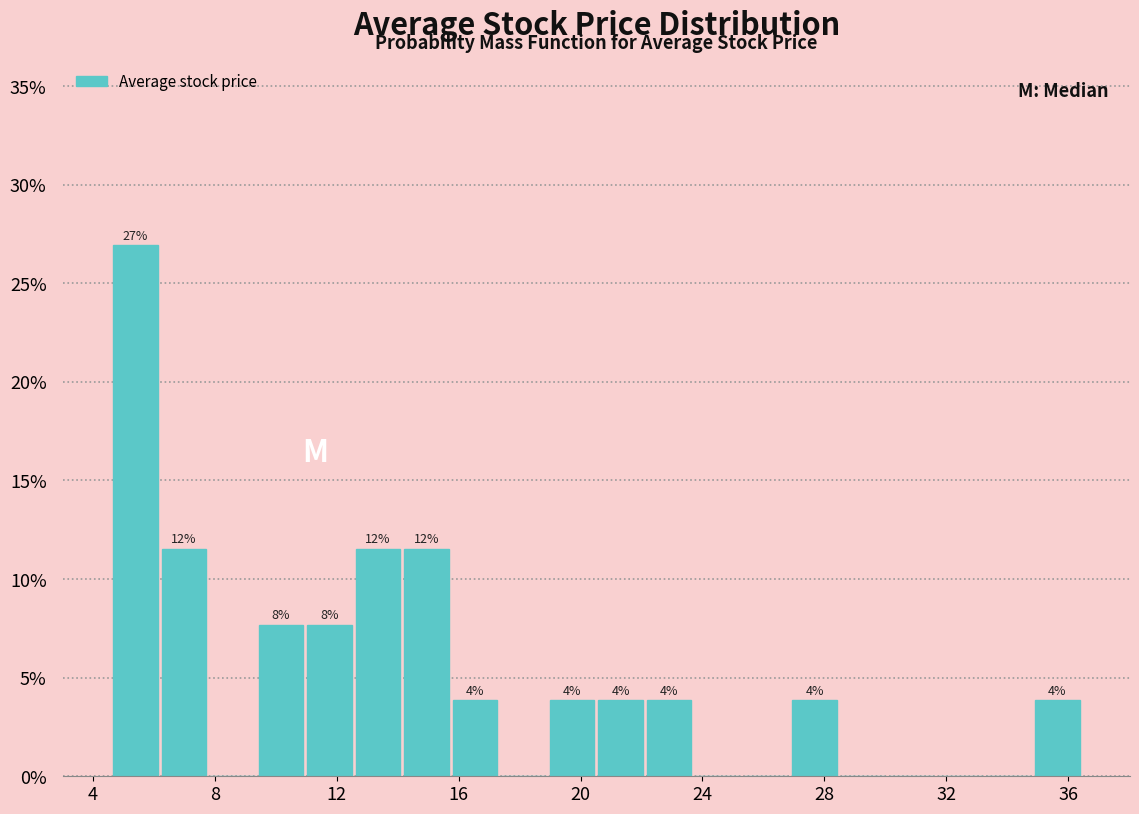

Around what value on the x-axis is the tallest bar? Give the approximate position of its centre, as read against the axis.

5.5